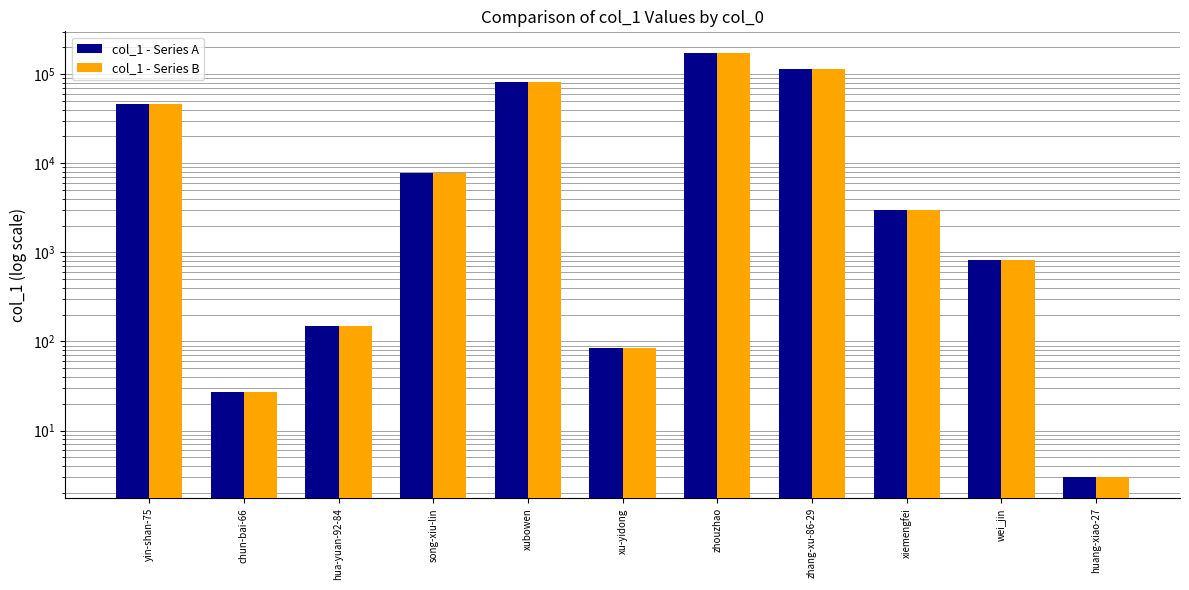

Reading left to right, what are all the values shown in this chart?

col_1 - Series A: 46504	27	149	7768	81614	84	174527	114760	2981	831	3
col_1 - Series B: 46504	27	149	7768	81614	84	174527	114760	2981	831	3